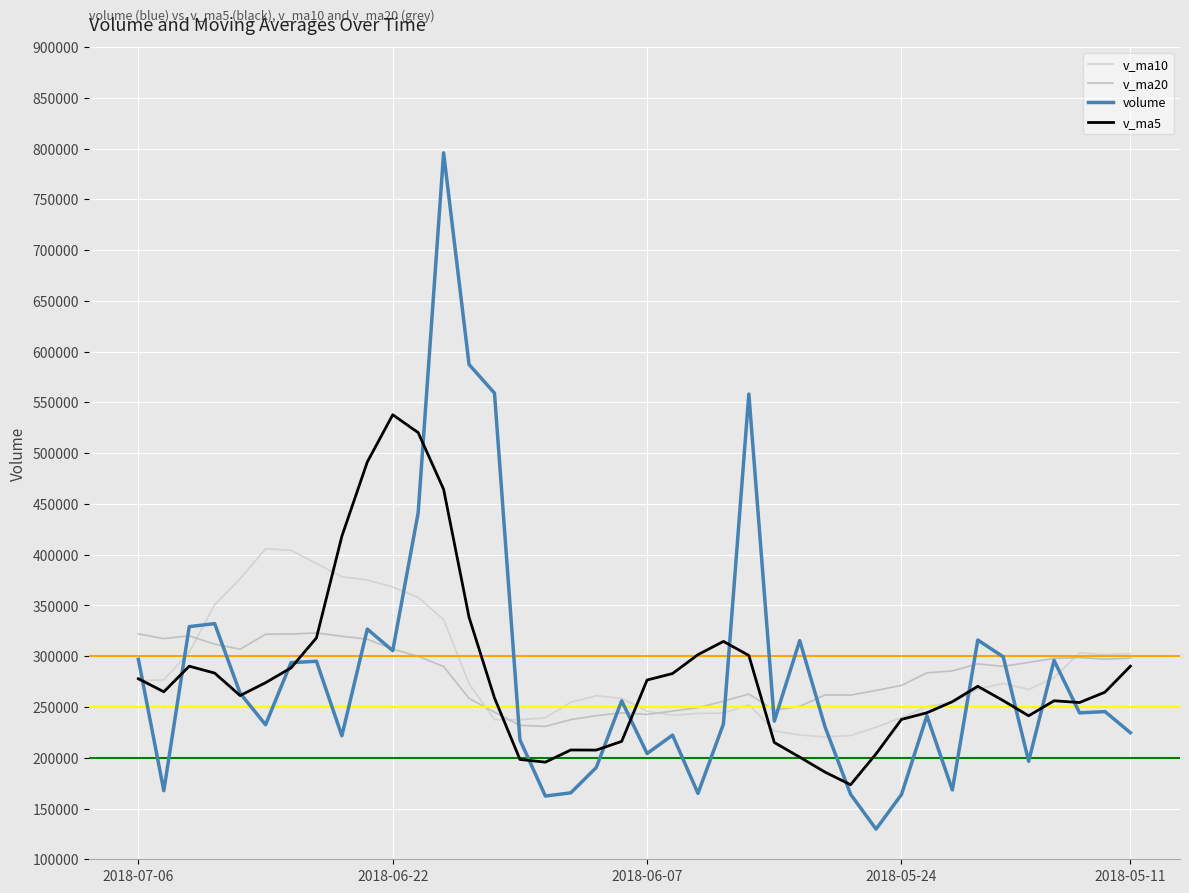

What is the value of the v_ma5 point at the 9th from the left?

418184.6